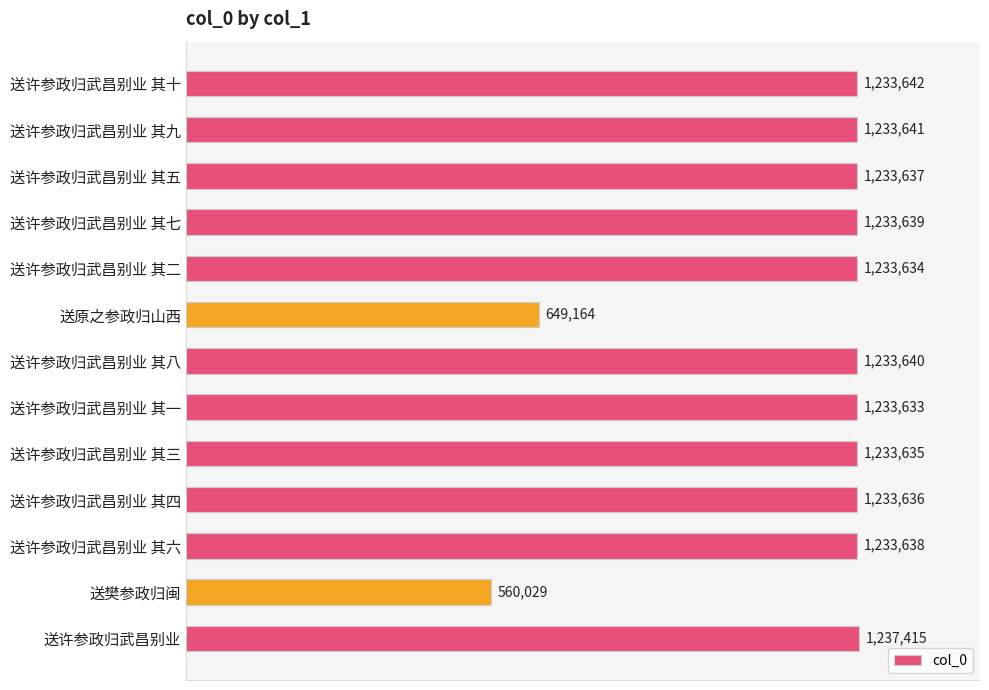

Which label corresponds to the largest value in the chart?

送许参政归武昌别业